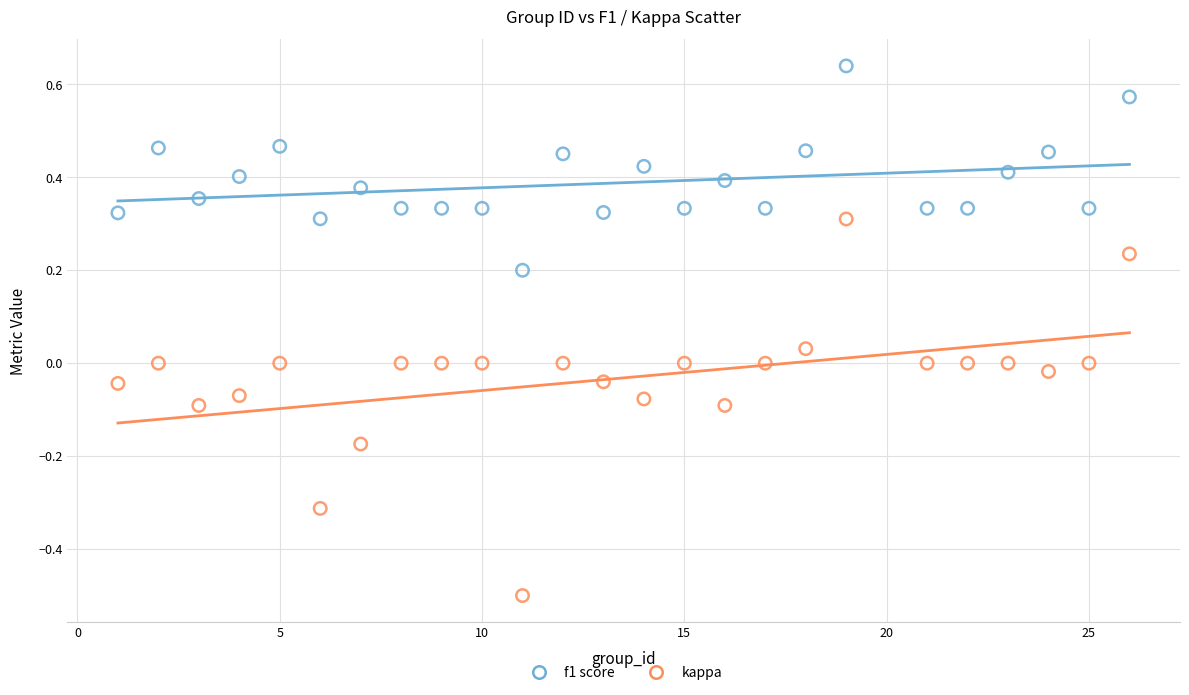

Across all data points, what is the range of X values (max minus min)?

25.0